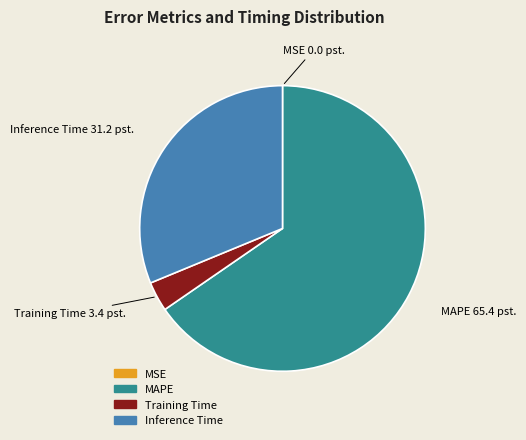

Which has a higher value, Inference Time or Training Time?

Inference Time